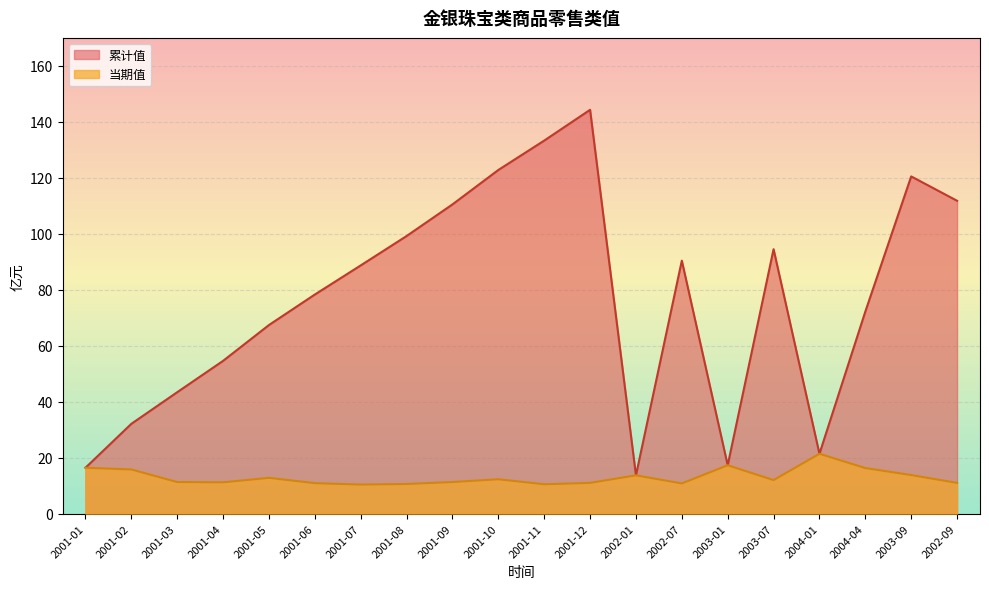

Which series has the largest total across all categories?

累计值